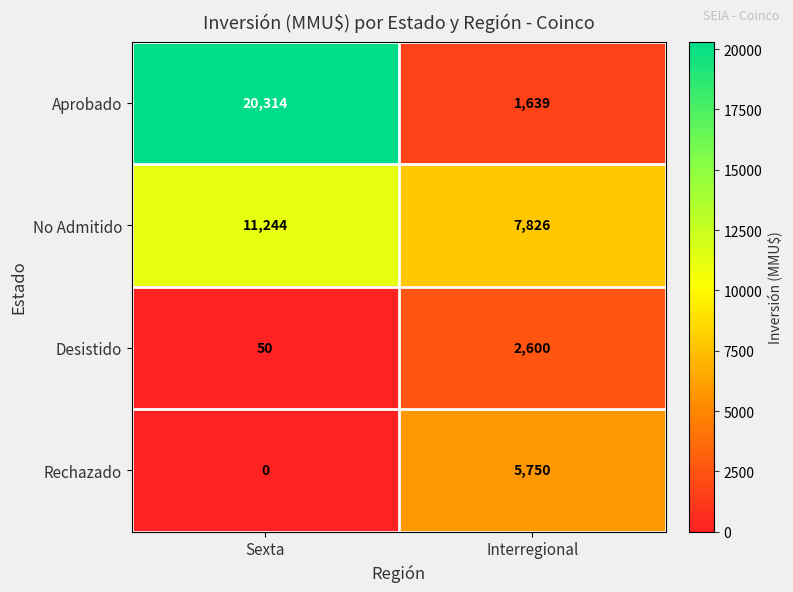

What is the difference between the Rechazado values at Sexta and Interregional?

5750